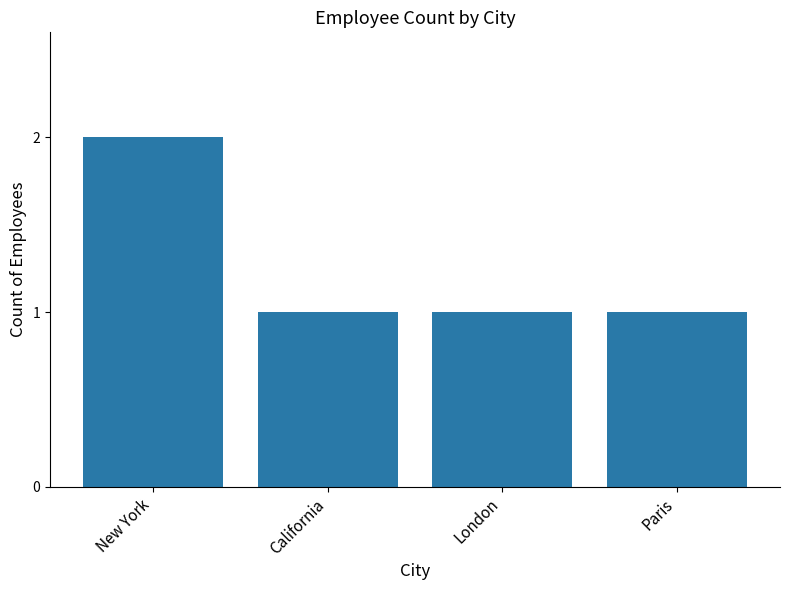

Between London and New York, which is larger?

New York